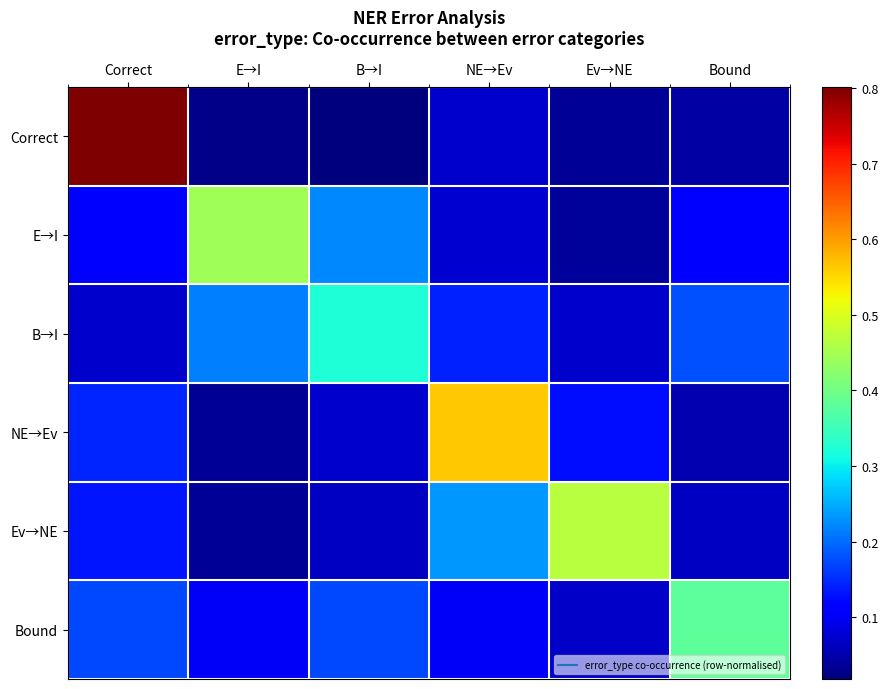

Which series has the largest total across all categories?

Correct